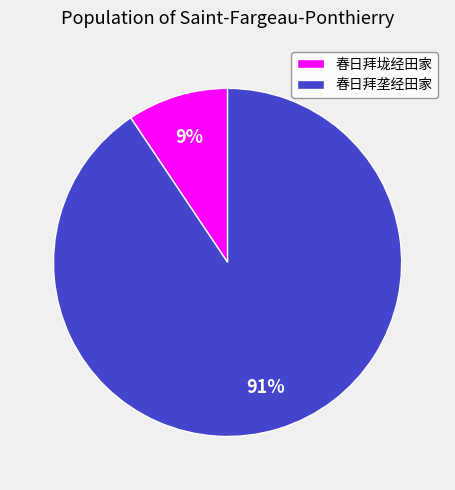

Between 春日拜垅经田家 and 春日拜垄经田家, which is larger?

春日拜垄经田家